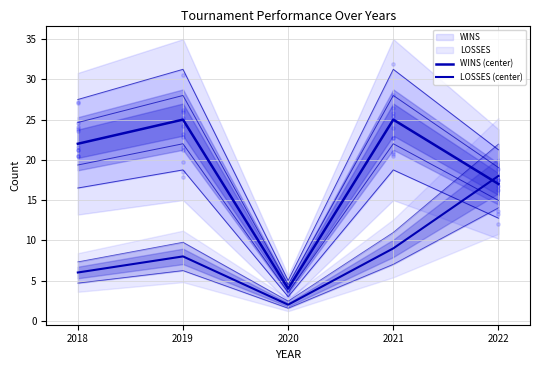

At which category is the sum across all series the highest?

2022